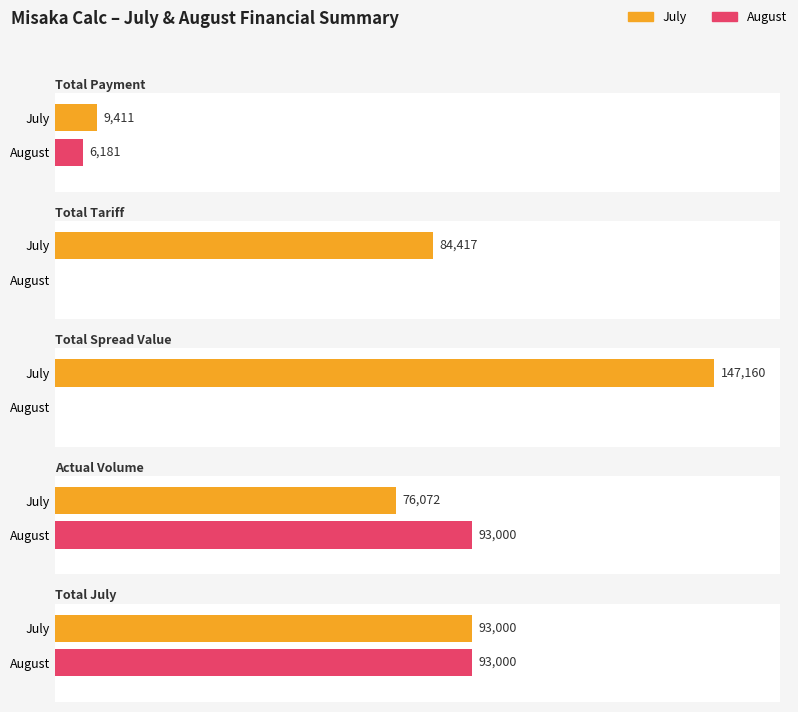

List the series in order of their overall mean, highest first.

July, August